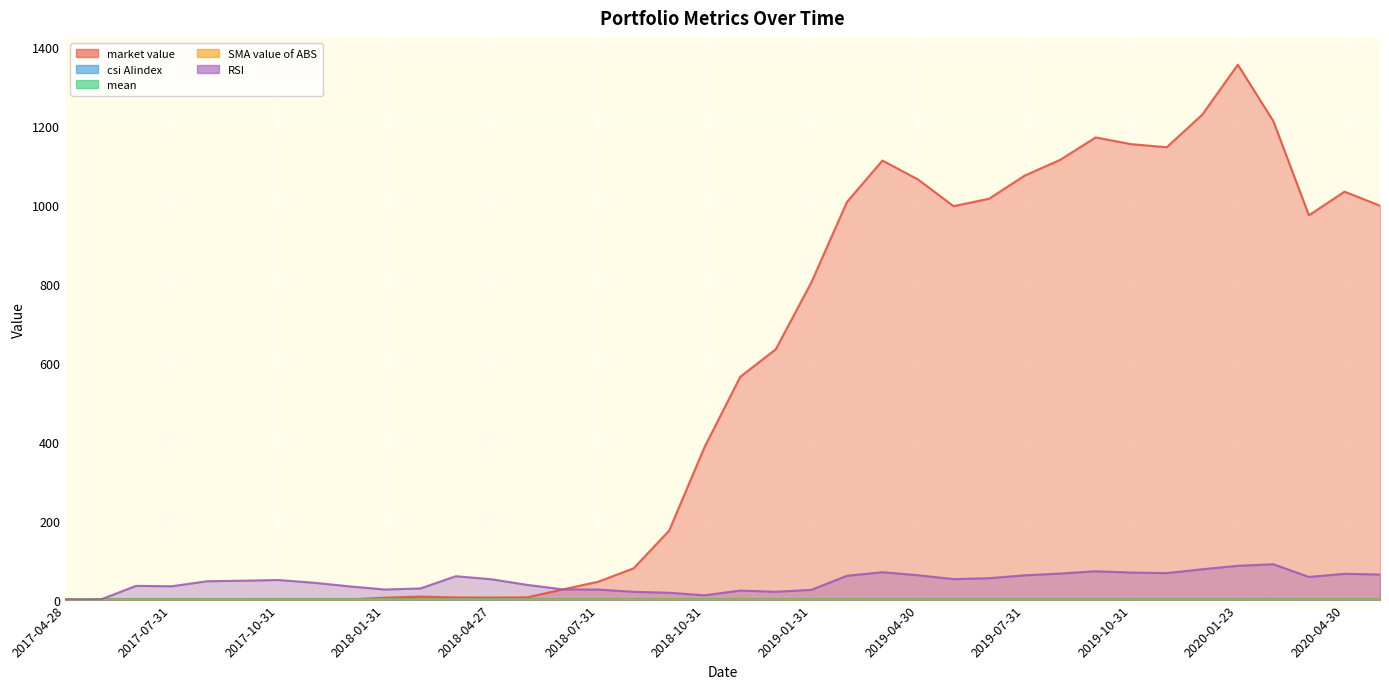

Reading left to right, transcribe all the data shown in this chart.

market value: 2017-04-28=0.0	2017-05-31=1.3	2017-06-30=0.0	2017-07-31=0.0	2017-08-31=0.0	2017-09-29=0.0	2017-10-31=0.0	2017-11-30=0.0	2017-12-29=0.6	2018-01-31=5.0	2018-02-28=7.6	2018-03-30=5.5	2018-04-27=5.3	2018-05-31=5.6	2018-06-29=25.7	2018-07-31=45.3	2018-08-31=79.2	2018-09-28=174.9	2018-10-31=387.3	2018-11-30=564.4	2018-12-28=634.3	2019-01-31=803.4	2019-02-28=1007.0	2019-03-29=1112.3	2019-04-30=1064.5	2019-05-31=996.8	2019-06-28=1015.6	2019-07-31=1074.0	2019-08-30=1114.1	2019-09-30=1170.8	2019-10-31=1153.8	2019-11-29=1146.0	2019-12-31=1228.7	2020-01-23=1355.2	2020-02-28=1212.0	2020-03-31=973.5	2020-04-30=1033.4	2020-05-29=998.0
csi AIindex: 2017-04-28=1.0	2017-05-31=1.0	2017-06-30=1.0	2017-07-31=1.0	2017-08-31=1.1	2017-09-29=1.1	2017-10-31=1.1	2017-11-30=1.1	2017-12-29=1.0	2018-01-31=1.0	2018-02-28=1.0	2018-03-30=1.1	2018-04-27=1.1	2018-05-31=1.0	2018-06-29=0.9	2018-07-31=0.9	2018-08-31=0.9	2018-09-28=0.8	2018-10-31=0.7	2018-11-30=0.8	2018-12-28=0.7	2019-01-31=0.7	2019-02-28=0.9	2019-03-29=1.0	2019-04-30=1.0	2019-05-31=0.9	2019-06-28=0.9	2019-07-31=1.0	2019-08-30=1.0	2019-09-30=1.1	2019-10-31=1.1	2019-11-29=1.1	2019-12-31=1.1	2020-01-23=1.3	2020-02-28=1.4	2020-03-31=1.2	2020-04-30=1.3	2020-05-29=1.3
mean: 2017-04-28=1.0	2017-05-31=1.0	2017-06-30=1.0	2017-07-31=1.0	2017-08-31=1.0	2017-09-29=1.0	2017-10-31=1.0	2017-11-30=1.1	2017-12-29=1.1	2018-01-31=1.1	2018-02-28=1.0	2018-03-30=1.0	2018-04-27=1.0	2018-05-31=1.0	2018-06-29=1.0	2018-07-31=1.0	2018-08-31=1.0	2018-09-28=1.0	2018-10-31=1.0	2018-11-30=1.0	2018-12-28=1.0	2019-01-31=1.0	2019-02-28=1.0	2019-03-29=1.0	2019-04-30=1.0	2019-05-31=1.0	2019-06-28=1.0	2019-07-31=1.0	2019-08-30=1.0	2019-09-30=1.0	2019-10-31=1.0	2019-11-29=1.0	2019-12-31=1.0	2020-01-23=1.0	2020-02-28=1.0	2020-03-31=1.0	2020-04-30=1.0	2020-05-29=1.0
SMA value of ABS: 2017-04-28=0.0	2017-05-31=0.0	2017-06-30=0.0	2017-07-31=0.0	2017-08-31=0.0	2017-09-29=0.0	2017-10-31=0.0	2017-11-30=0.0	2017-12-29=0.0	2018-01-31=0.0	2018-02-28=0.0	2018-03-30=0.0	2018-04-27=0.0	2018-05-31=0.0	2018-06-29=0.0	2018-07-31=0.0	2018-08-31=0.0	2018-09-28=0.0	2018-10-31=0.1	2018-11-30=0.0	2018-12-28=0.0	2019-01-31=0.0	2019-02-28=0.1	2019-03-29=0.1	2019-04-30=0.1	2019-05-31=0.1	2019-06-28=0.1	2019-07-31=0.1	2019-08-30=0.1	2019-09-30=0.1	2019-10-31=0.0	2019-11-29=0.0	2019-12-31=0.0	2020-01-23=0.1	2020-02-28=0.1	2020-03-31=0.1	2020-04-30=0.1	2020-05-29=0.1
RSI: 2017-04-28=0.0	2017-05-31=0.0	2017-06-30=34.9	2017-07-31=33.8	2017-08-31=46.6	2017-09-29=47.9	2017-10-31=49.7	2017-11-30=42.8	2017-12-29=33.6	2018-01-31=25.6	2018-02-28=28.3	2018-03-30=59.3	2018-04-27=51.6	2018-05-31=37.4	2018-06-29=26.1	2018-07-31=25.4	2018-08-31=19.9	2018-09-28=17.3	2018-10-31=11.0	2018-11-30=22.9	2018-12-28=19.9	2019-01-31=24.7	2019-02-28=60.3	2019-03-29=69.5	2019-04-30=61.8	2019-05-31=52.0	2019-06-28=54.3	2019-07-31=61.5	2019-08-30=66.0	2019-09-30=71.9	2019-10-31=68.6	2019-11-29=67.2	2019-12-31=76.9	2020-01-23=85.7	2020-02-28=89.6	2020-03-31=57.4	2020-04-30=65.4	2020-05-29=63.6